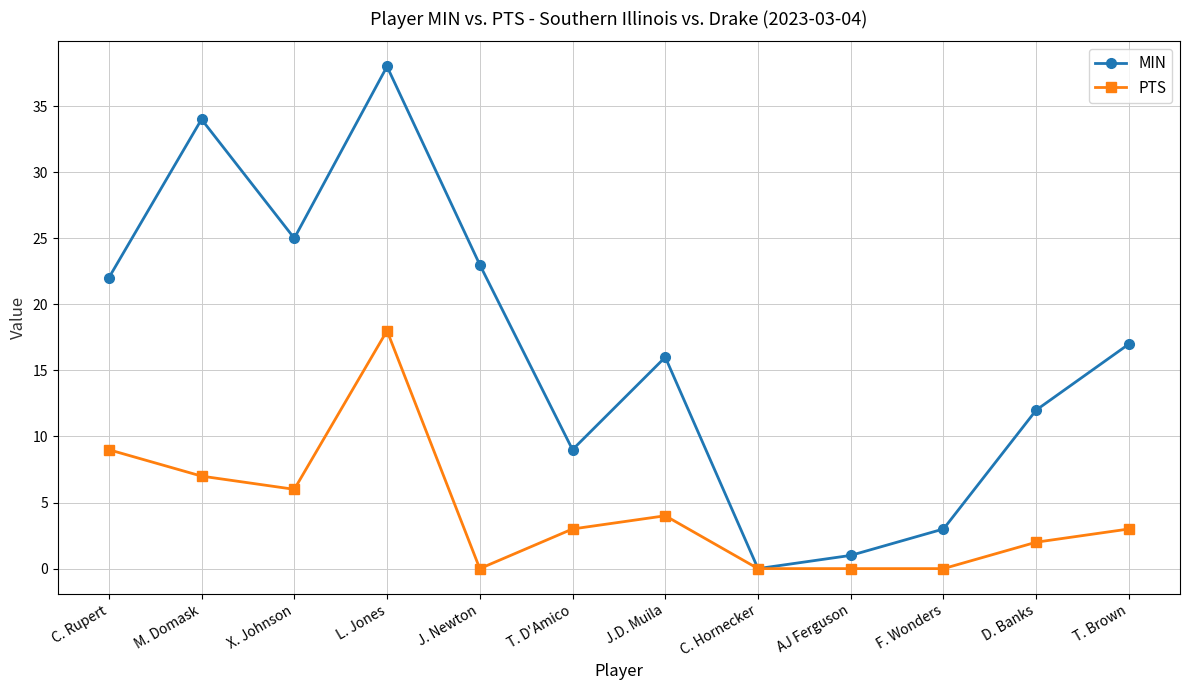

Count the number of categories in the chart.

12